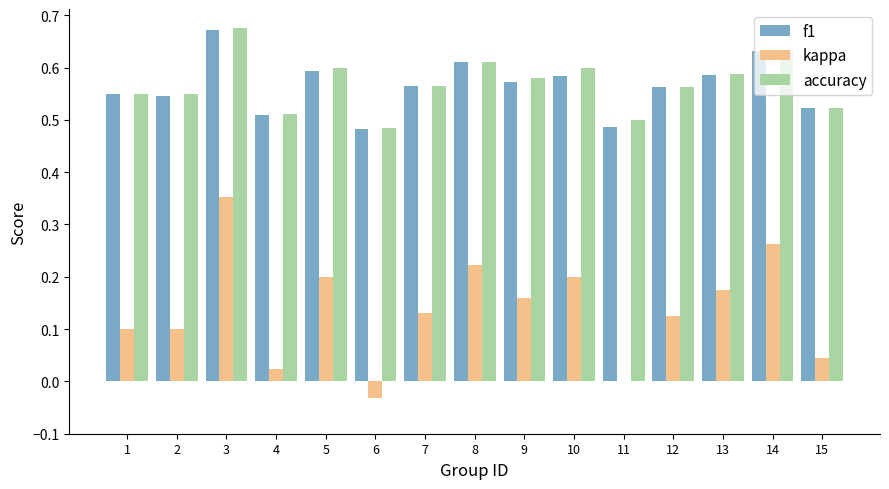

True or false: kappa has a value of 0.3 at 8.

False